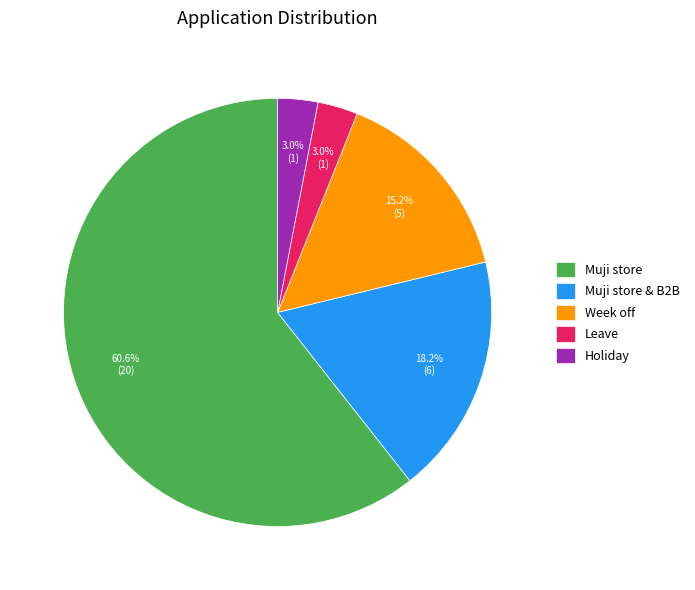

Does Muji store represent more than half of the total?

Yes